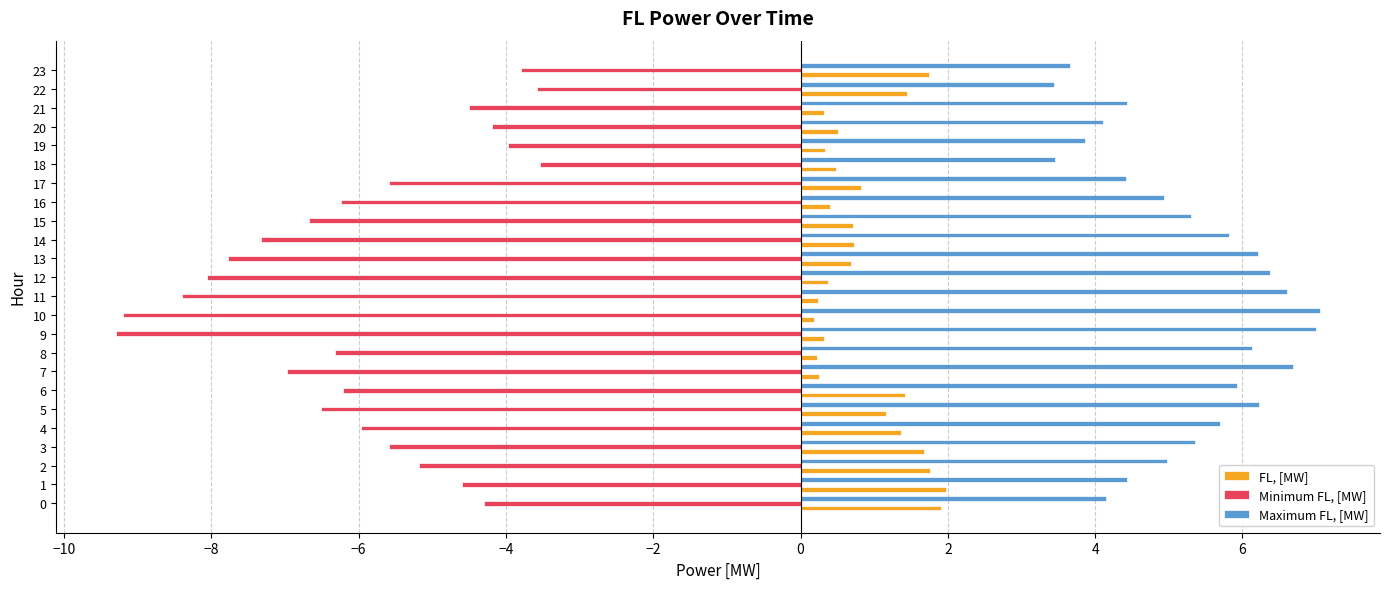

What is the difference between the highest and lowest values at 13?

14.0